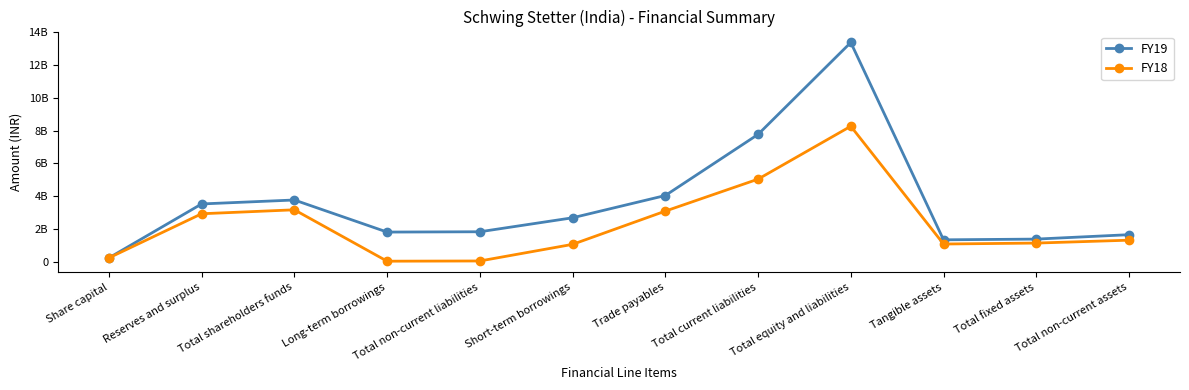

Does the chart display data point markers on the line(s)?

Yes